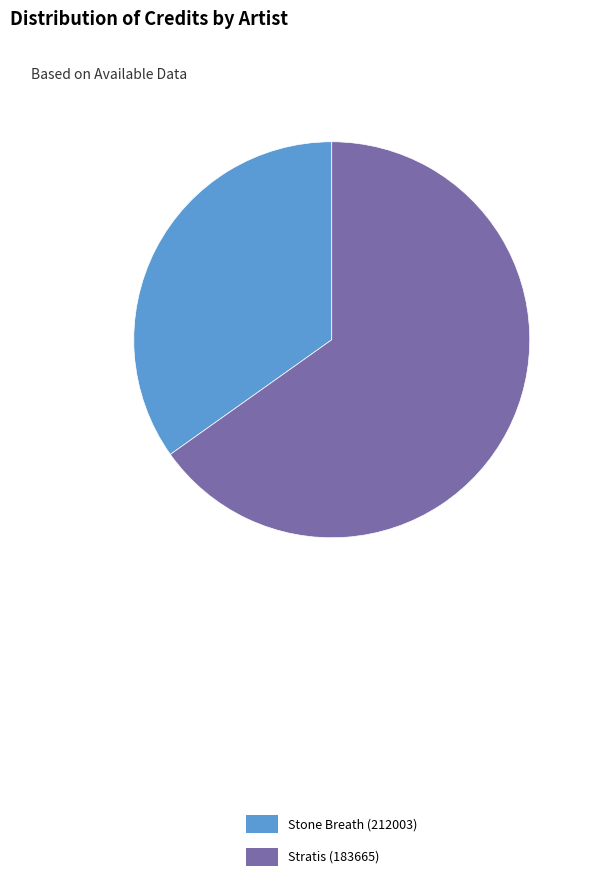

Which slice is the smallest?

Stone Breath (212003)